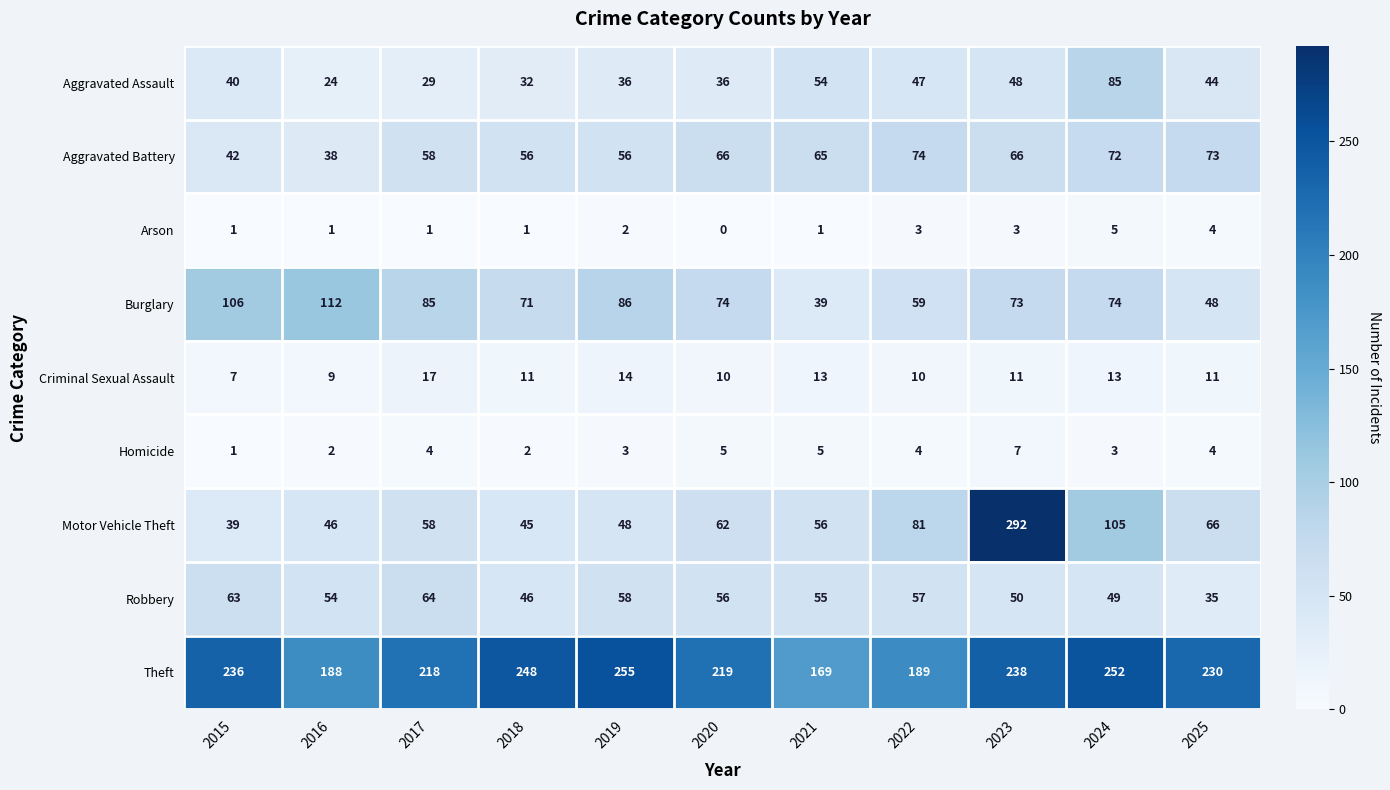

What is the difference between the highest and lowest values at 2023?

289